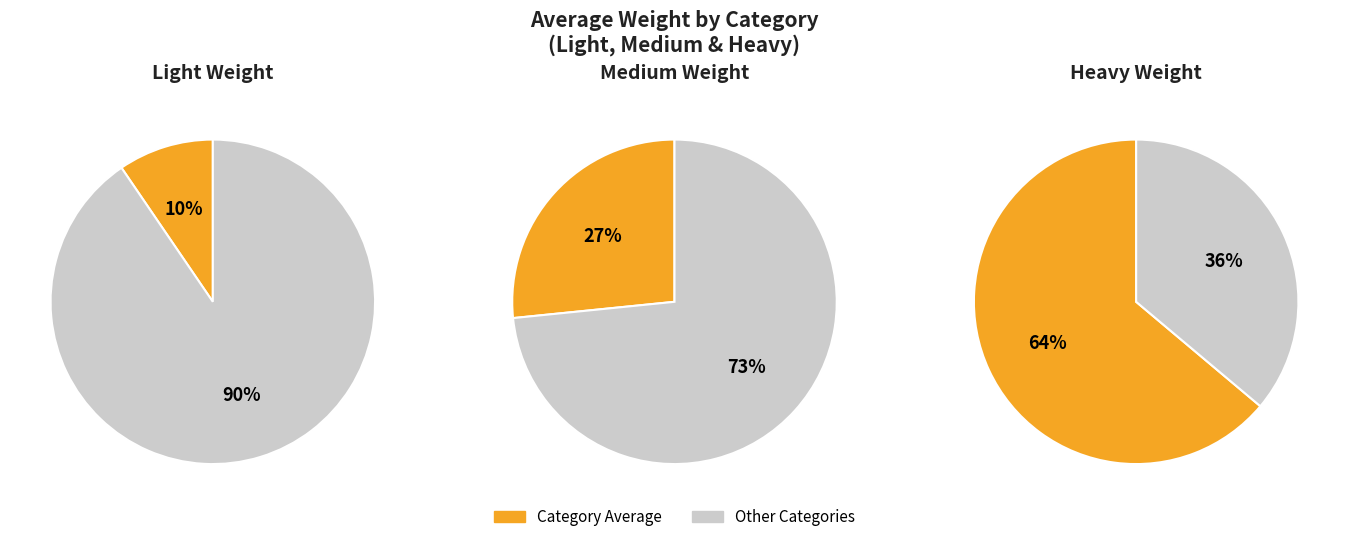

Does Light Weight account for over 50% of the chart?

No